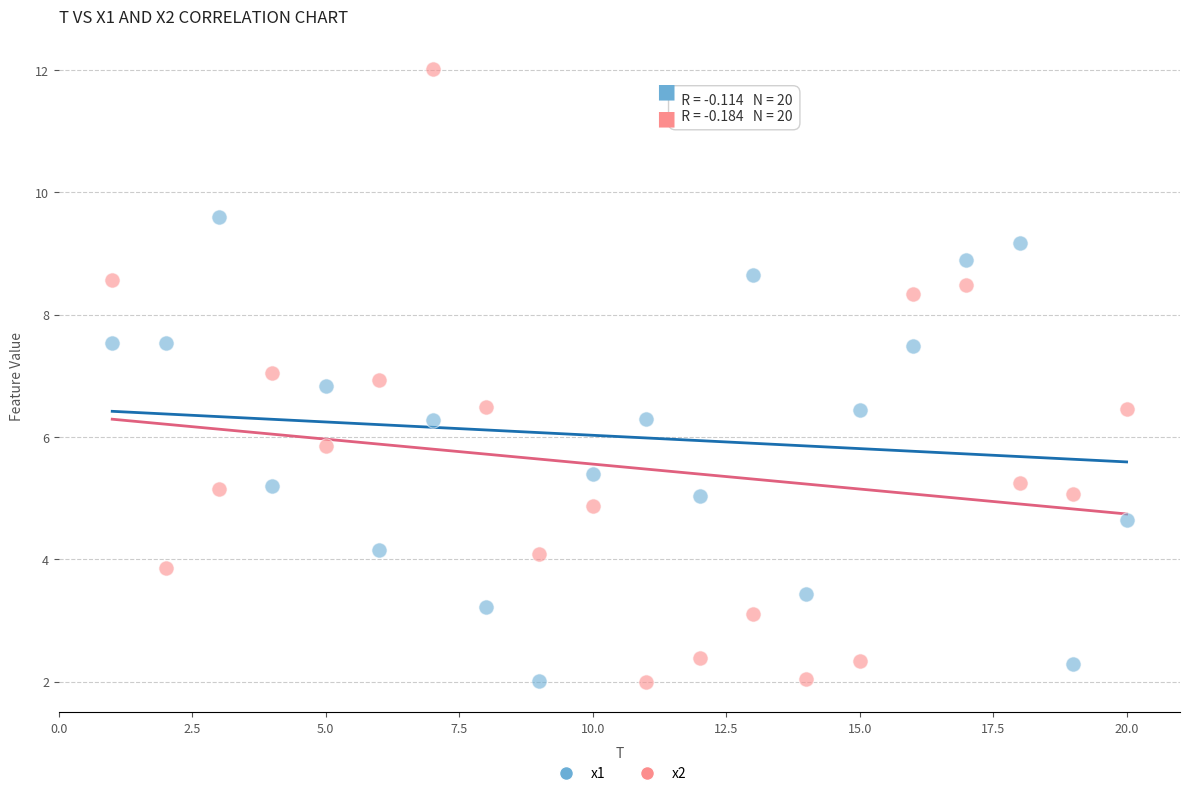

What is the X range (max minus min) for the scatter plot?

19.0